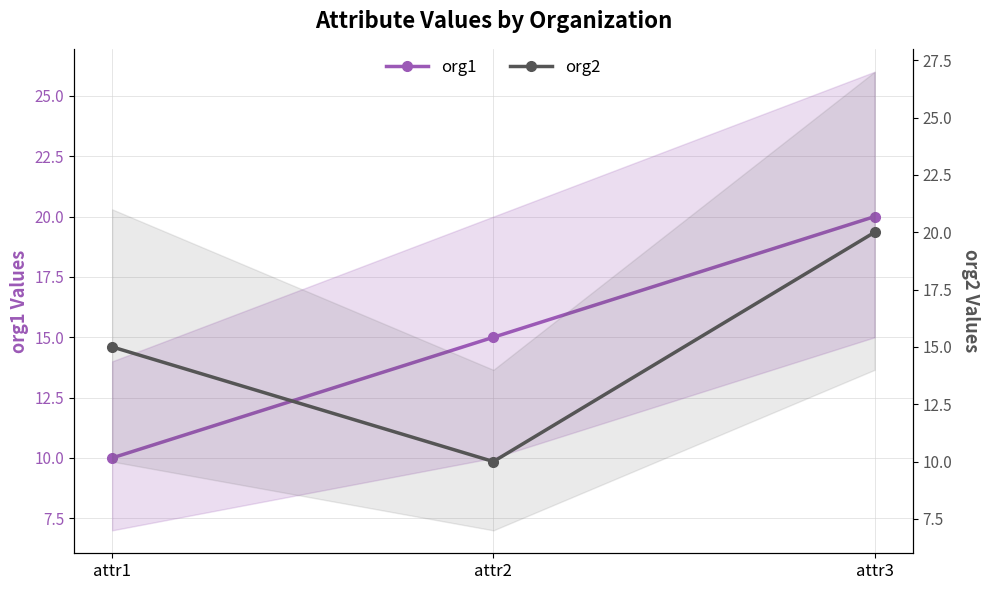

Is this an area chart (filled region under the line)?

No